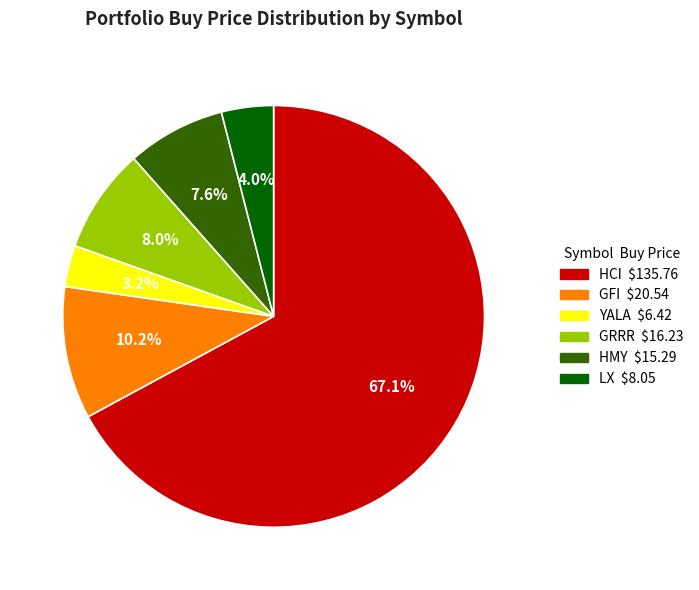

Combined, what portion of the pie is GFI and GRRR?

18.2%